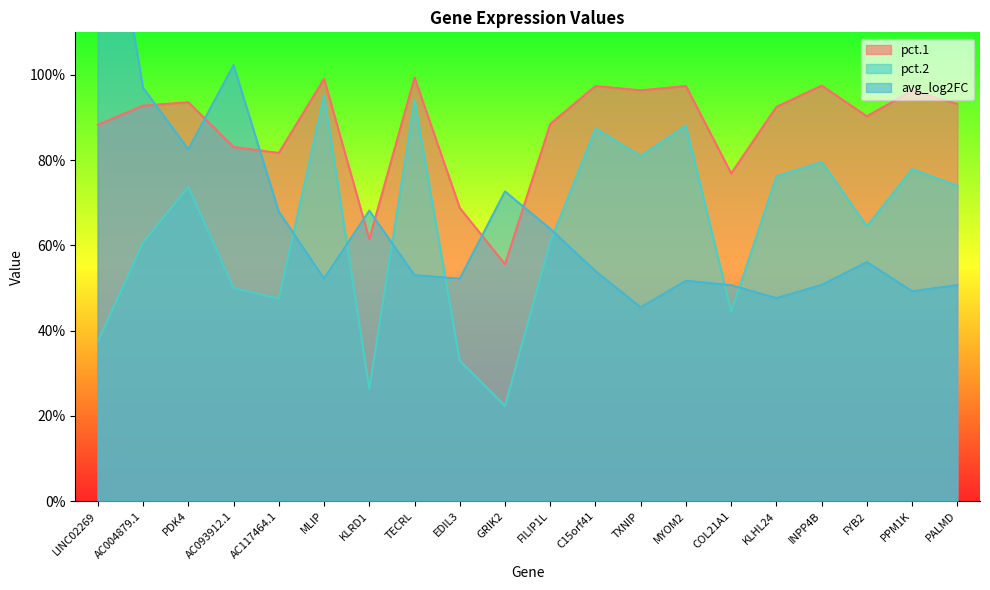

What is the minimum value for pct.1?

0.6